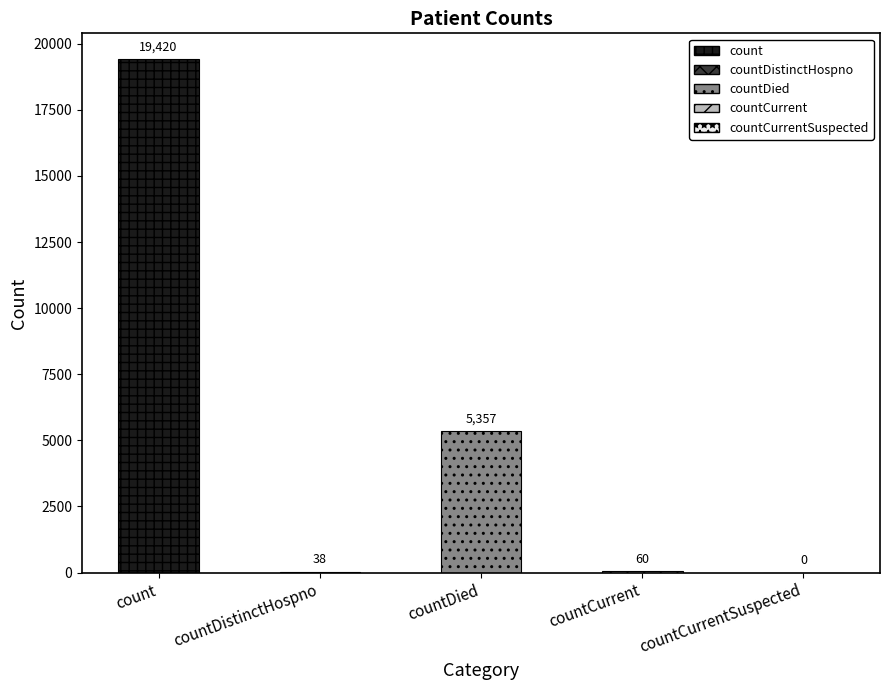

Between countDied and count, which is larger?

count